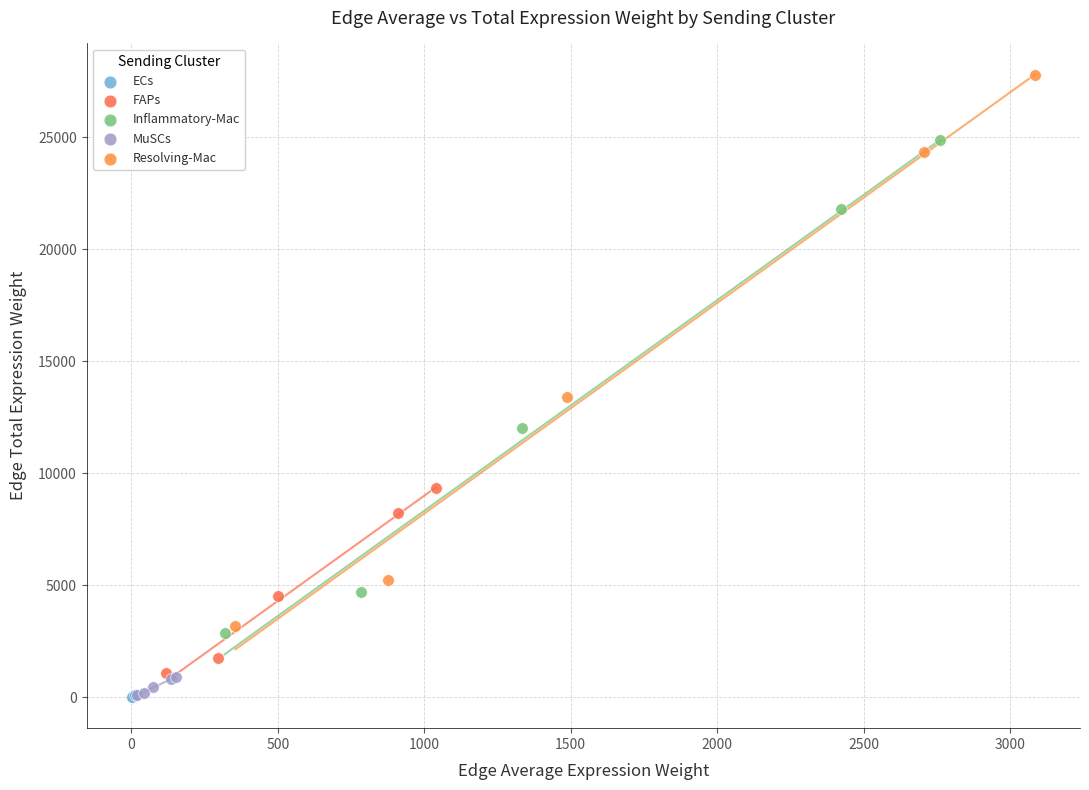

Which series has the largest Y range (max minus min)?

Resolving-Mac